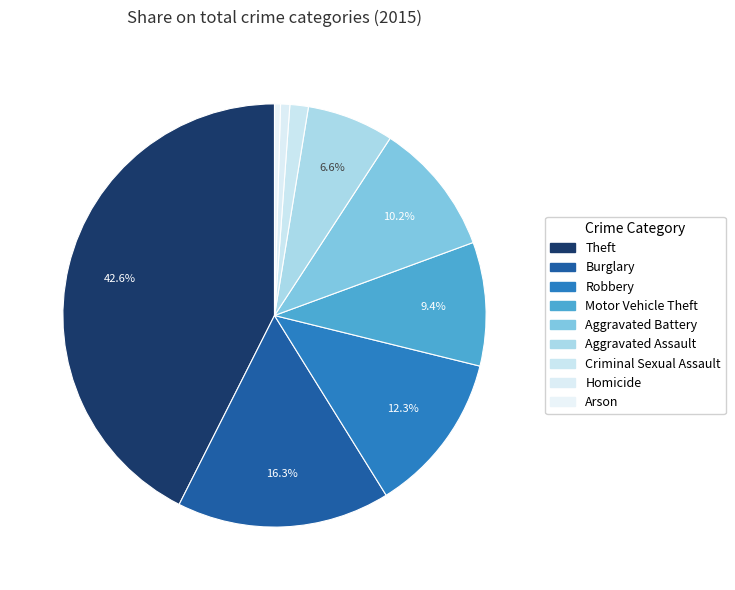

To the nearest percent, what is the difference between the Theft and Arson slice percentages?

42%